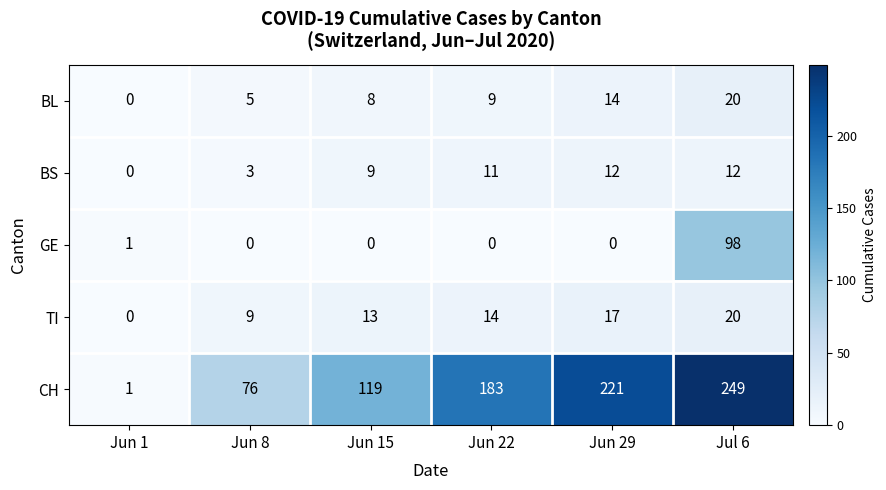

The BL series shows 7 at Jul 6. True or false?

False